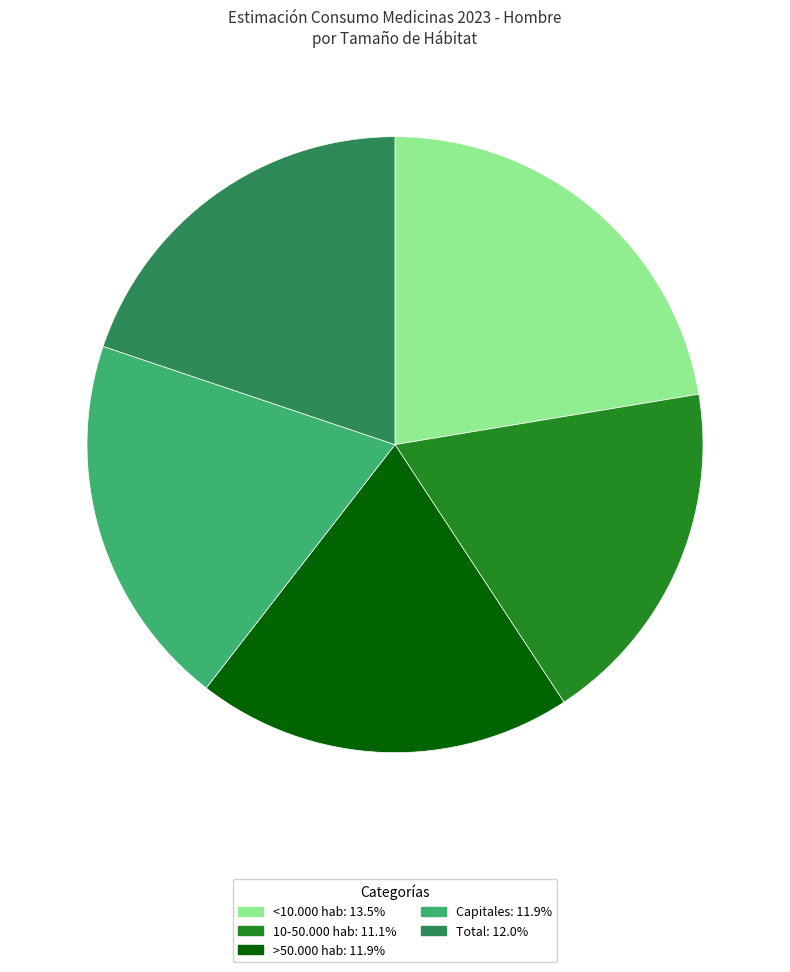

Does any single category account for the majority?

No